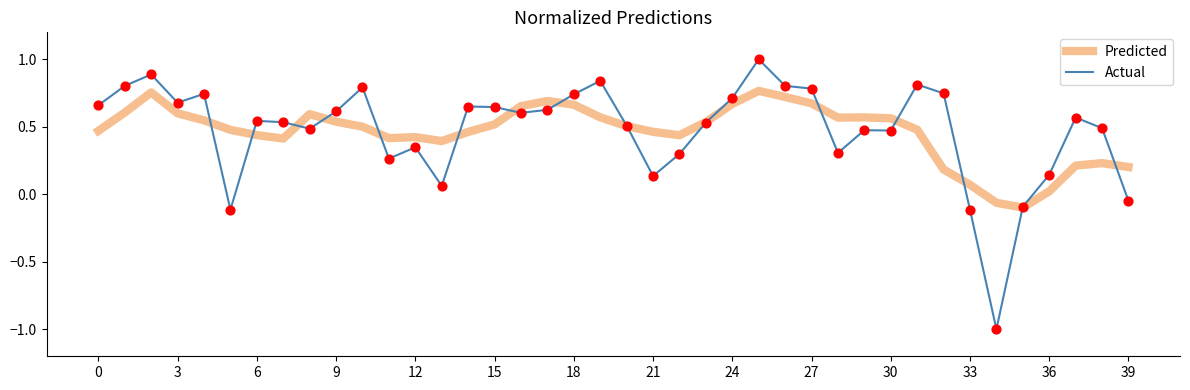

What is the maximum value for Actual?

1.0